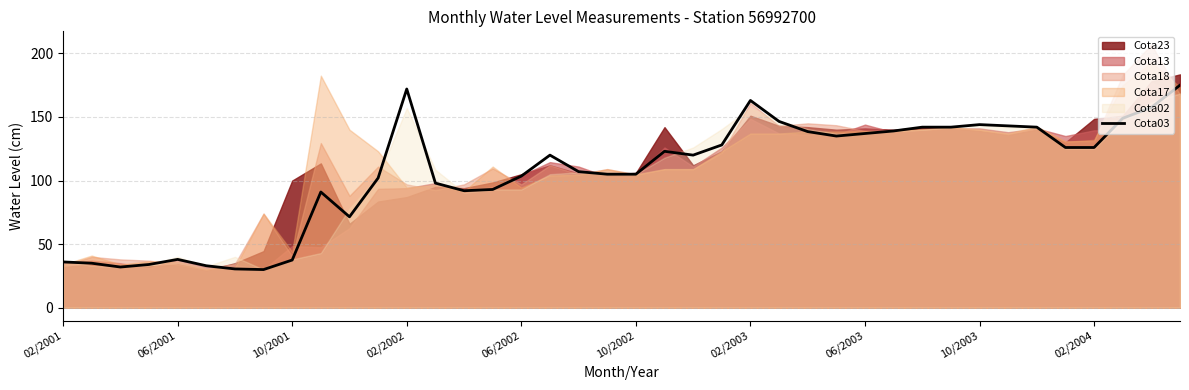

How many points are higher than both their immediate neighbors (excluding endpoints)?

7